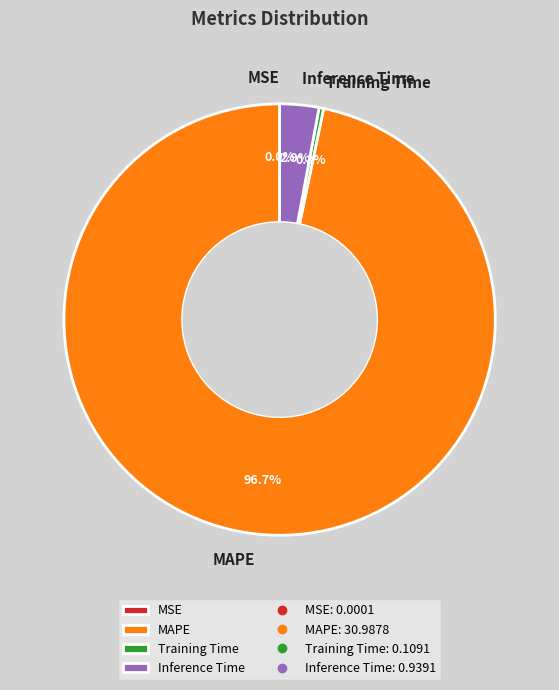

Do Training Time and MAPE together represent more than half of the pie?

Yes